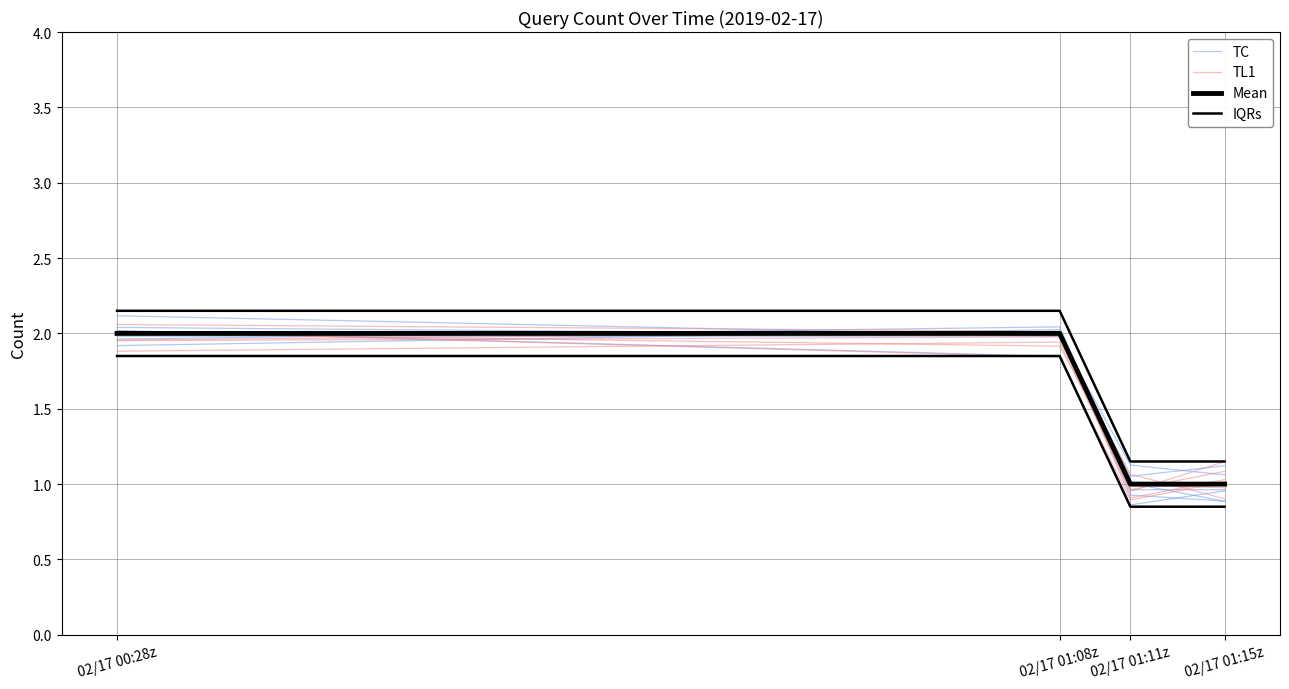

Rank the series at 02/17 01:08z from lowest to highest value.

TC, Mean, TL1, IQRs